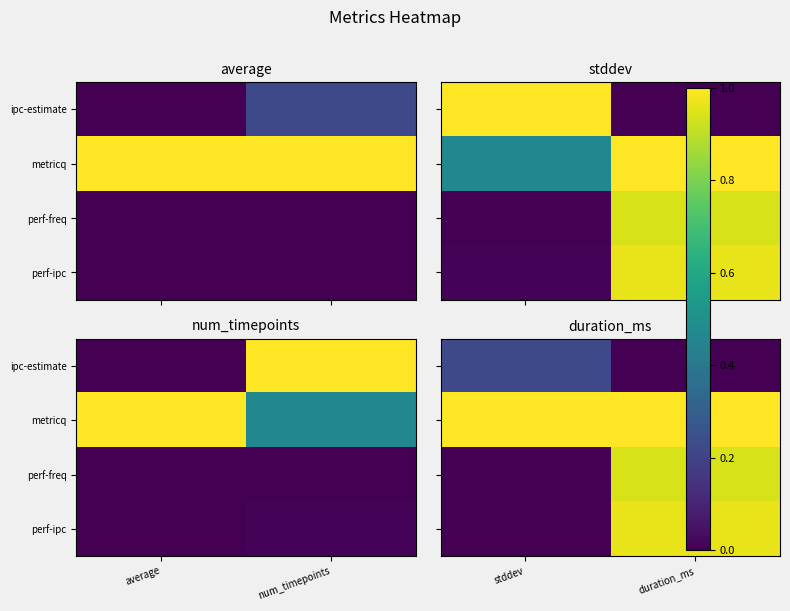

Which category has the highest value across all series?

stddev